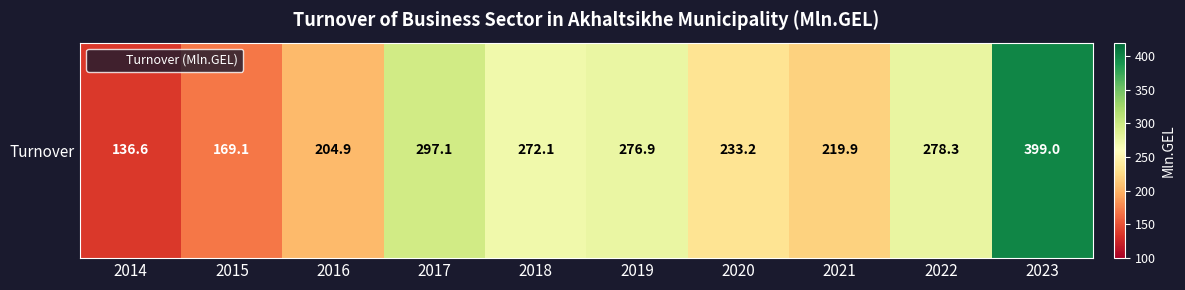

What is the ratio of the value at 2019 to the value at 2015?

1.6